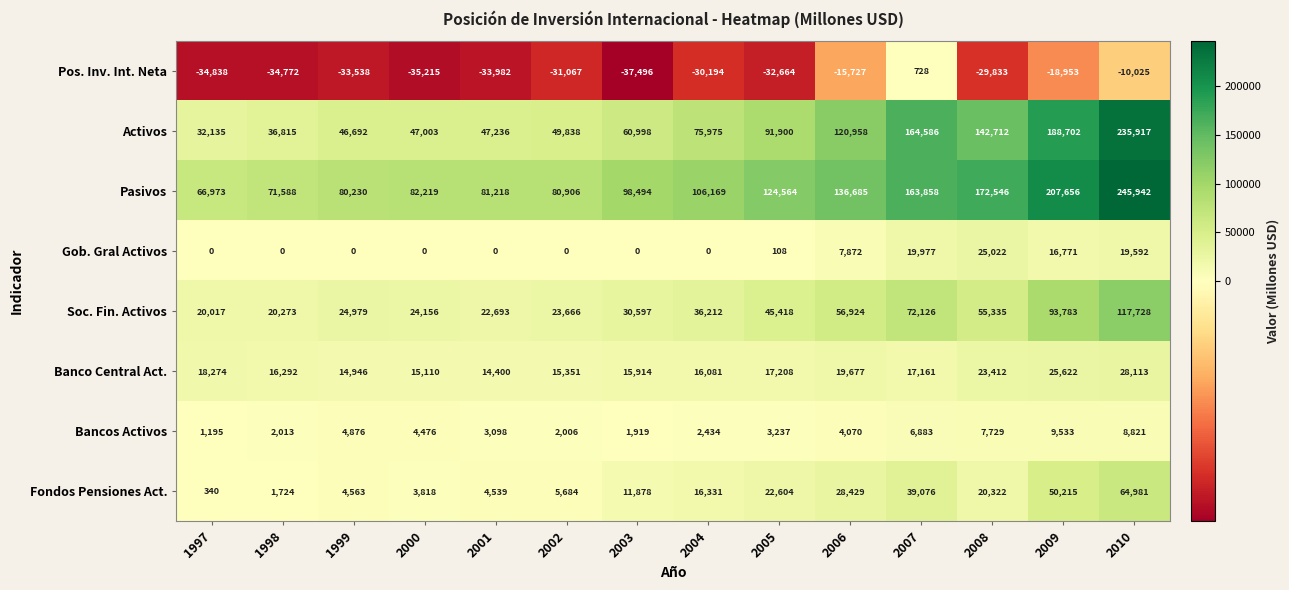

The value of Soc. Fin. Activos at 2003 is 30597. True or false?

True